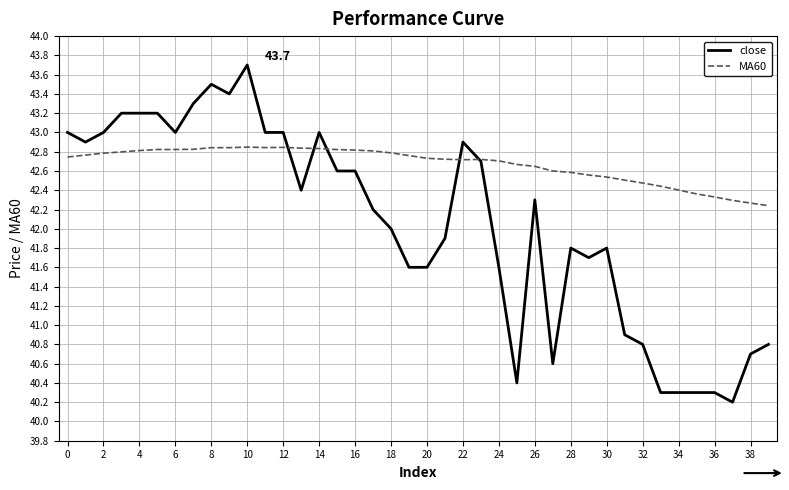

Rank the series by their maximum value, from lowest to highest.

MA60, close